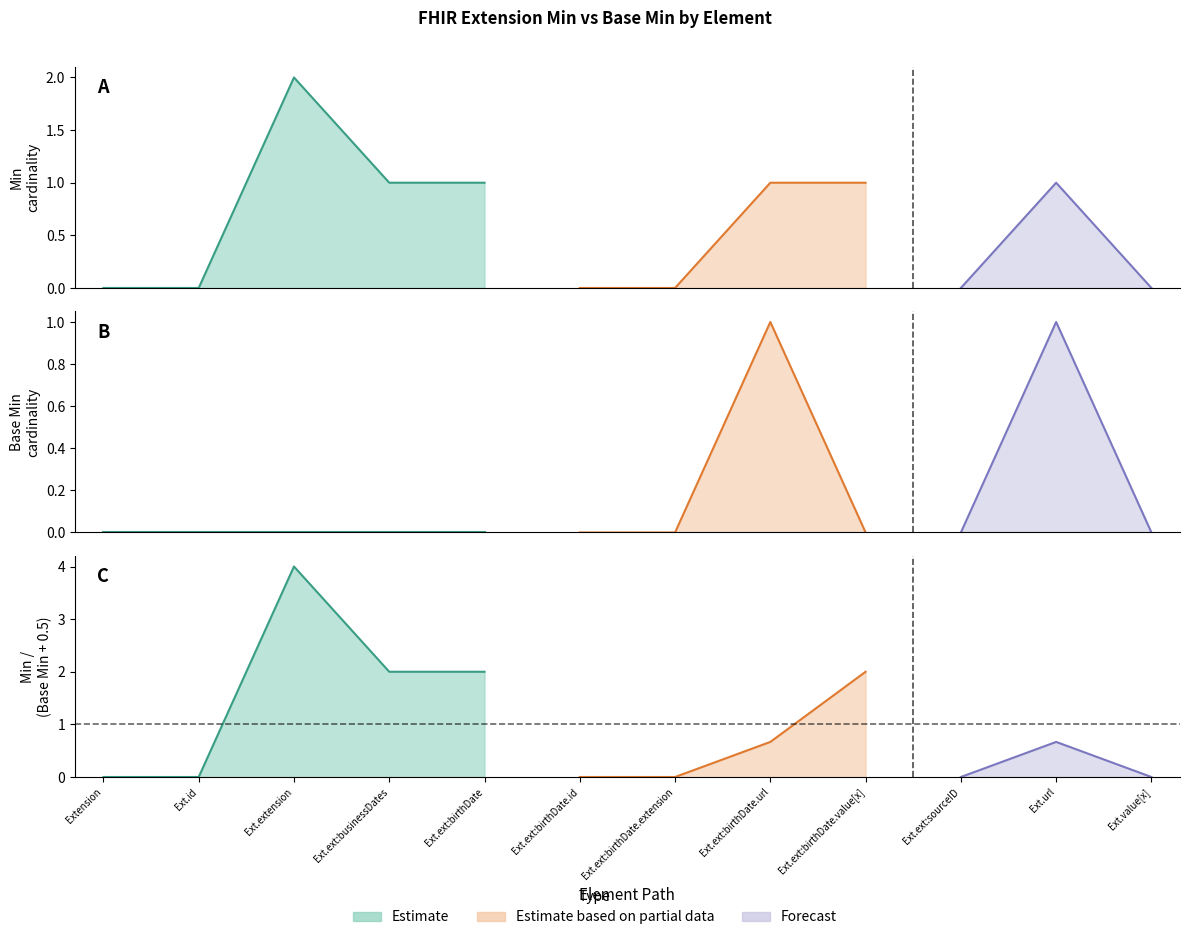

At which label does Min first exceed 1?

Extension.extension